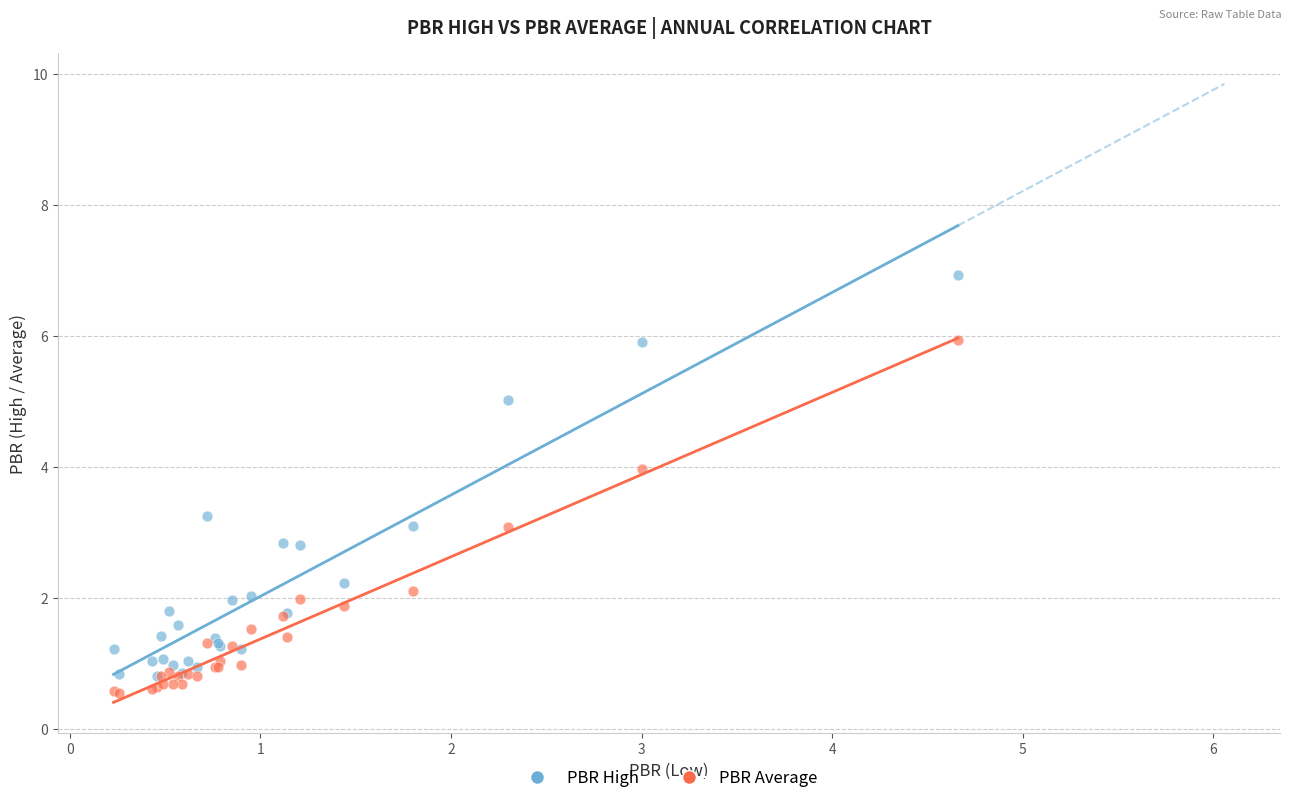

What are all the series names shown in the legend?

PBR High, PBR Average